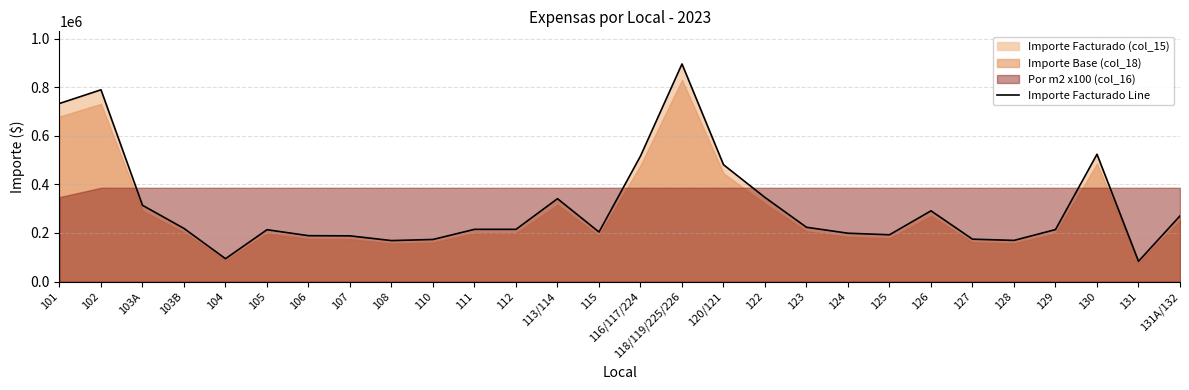

Is it true that the value at 126 is 154680.8?

False